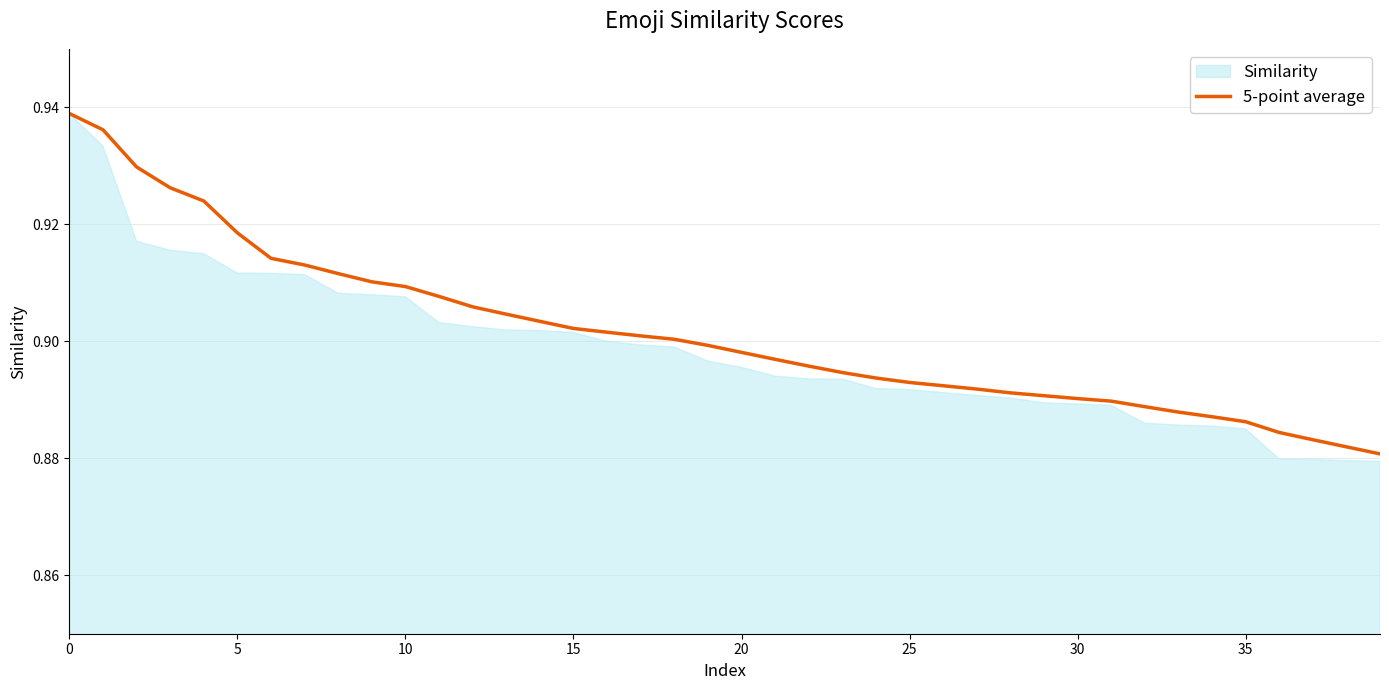

What is the sum of all values?

36.1